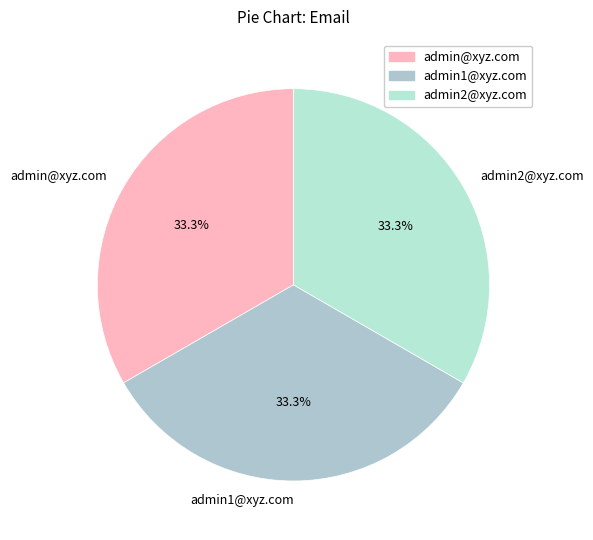

What is the ratio of the value at admin@xyz.com to the value at admin1@xyz.com?

1.0